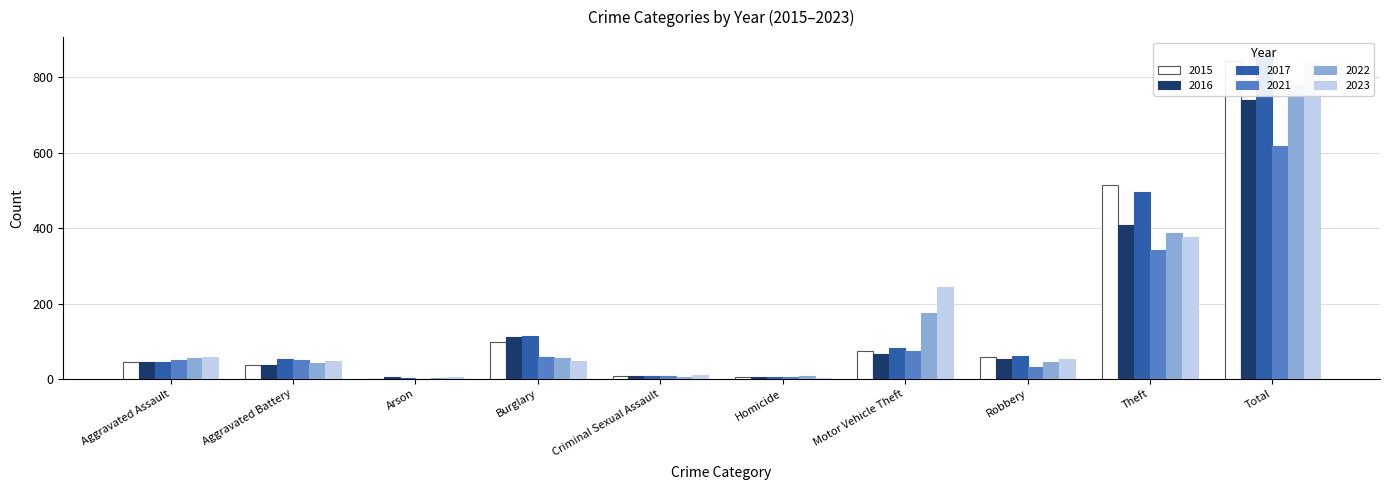

At which category does the chart reach its minimum across all series?

Arson